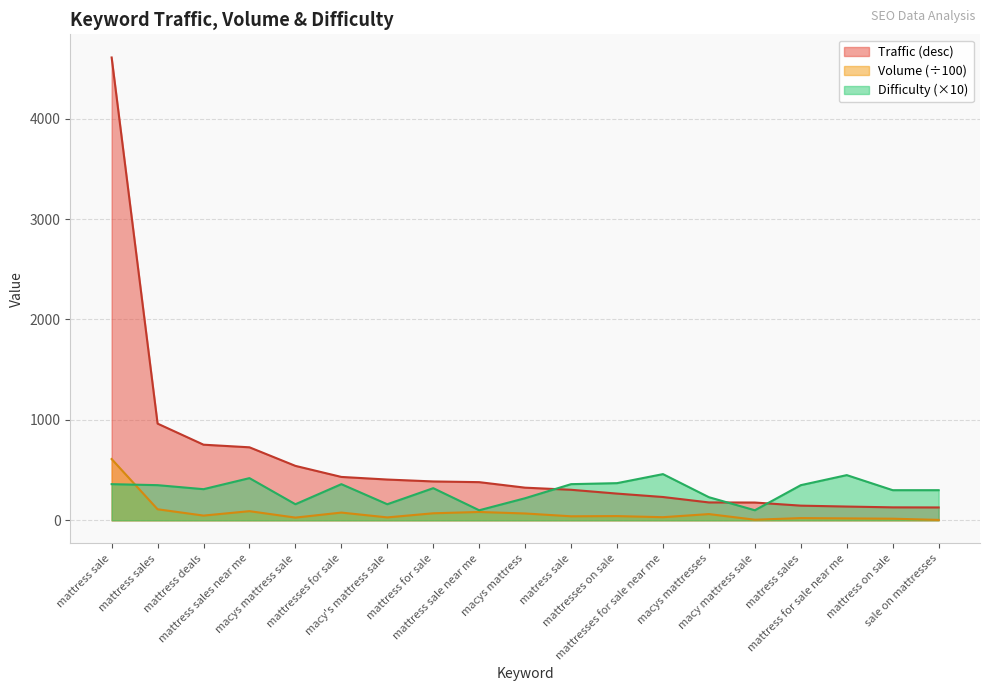

Is the value of Difficulty at macys mattresses greater than the value of Traffic (desc) at matress sales?

Yes